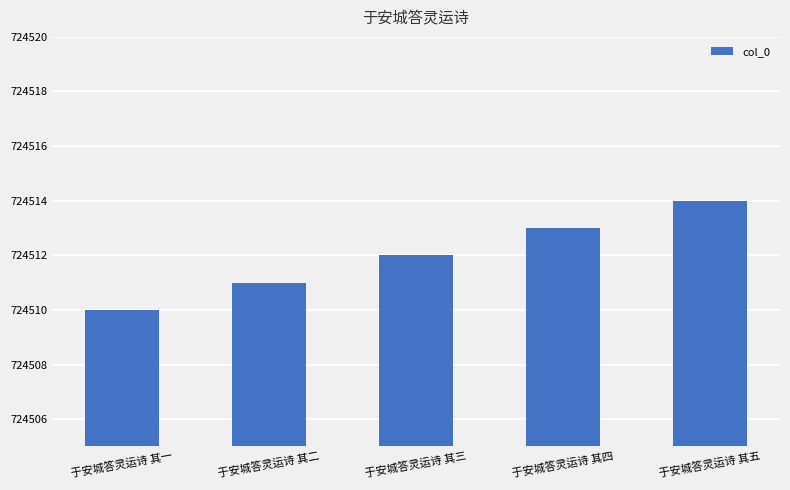

What position from the right is 于安城答灵运诗 其二?

4